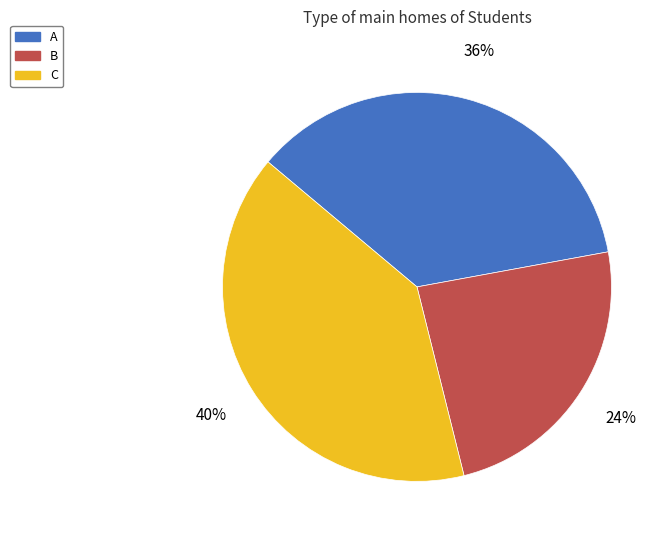

Do A and C together represent more than half of the pie?

Yes